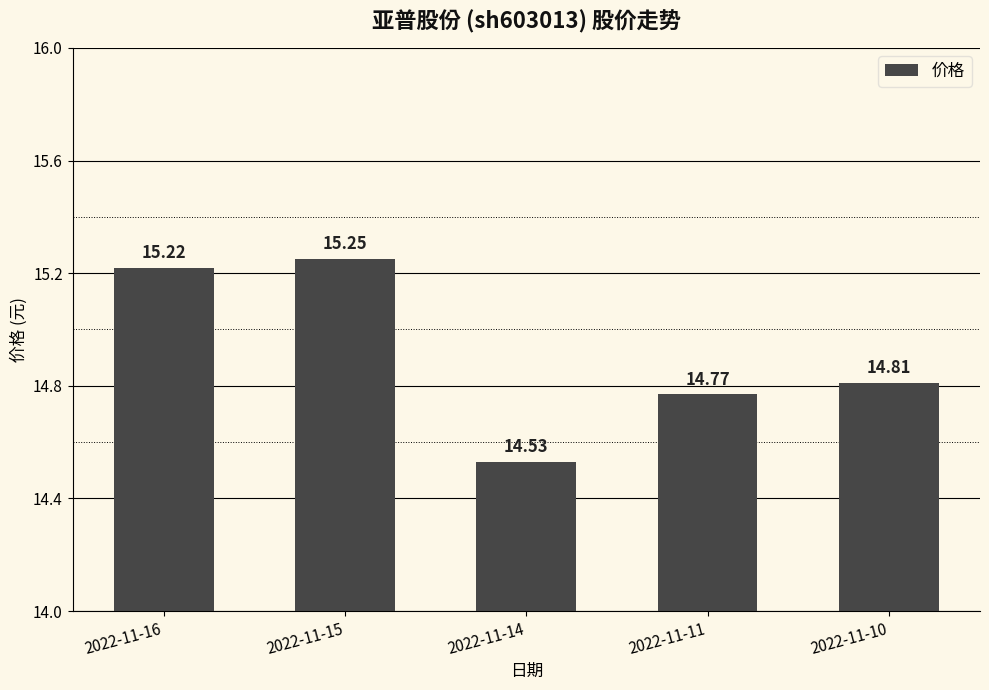

Approximately how many times larger is the value at 2022-11-11 compared to 2022-11-14?

1.0